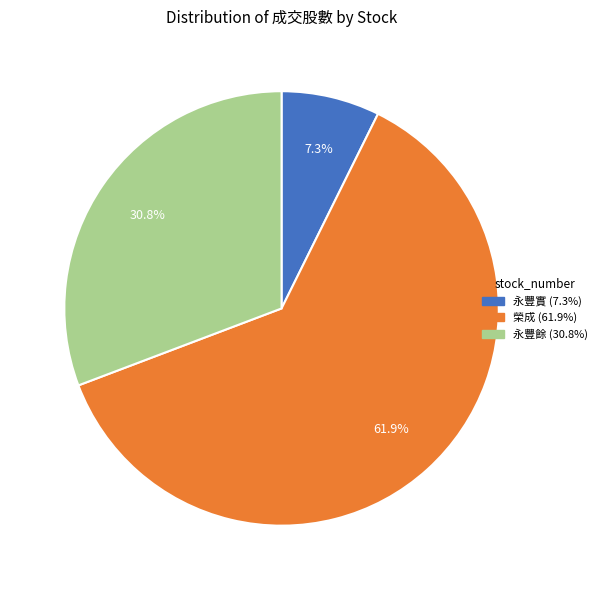

Does any single category account for the majority?

Yes